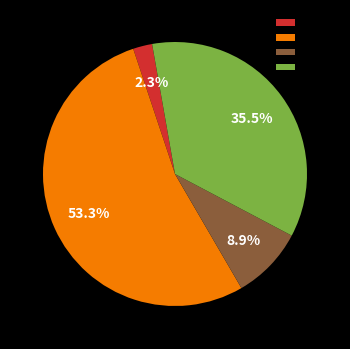

What is the majority slice?

row_1